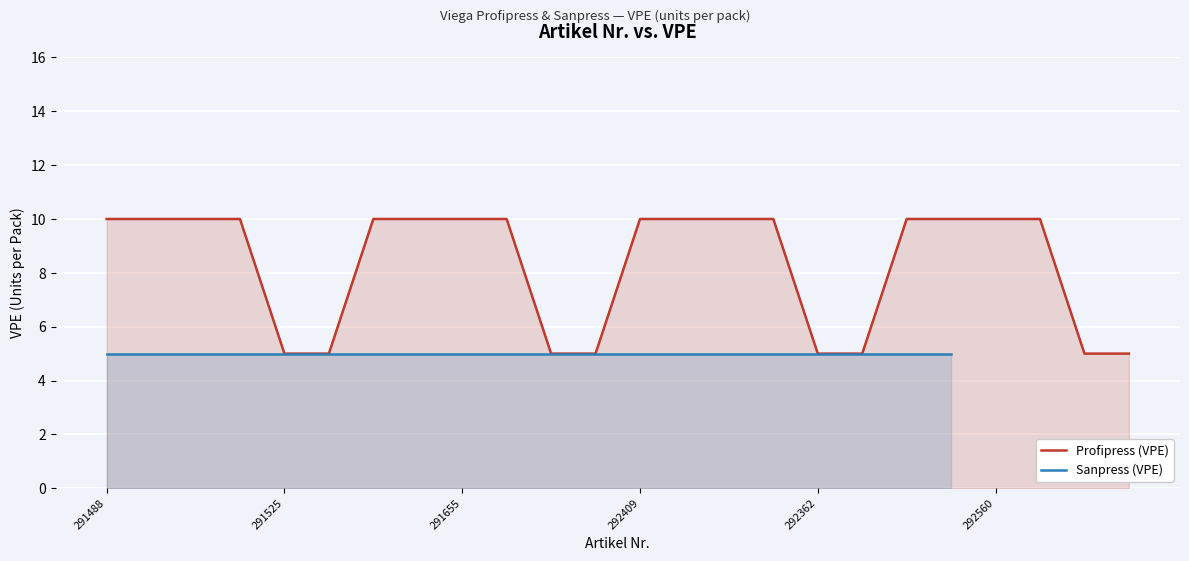

The value of Profipress (VPE) at 291655 is 10. True or false?

True